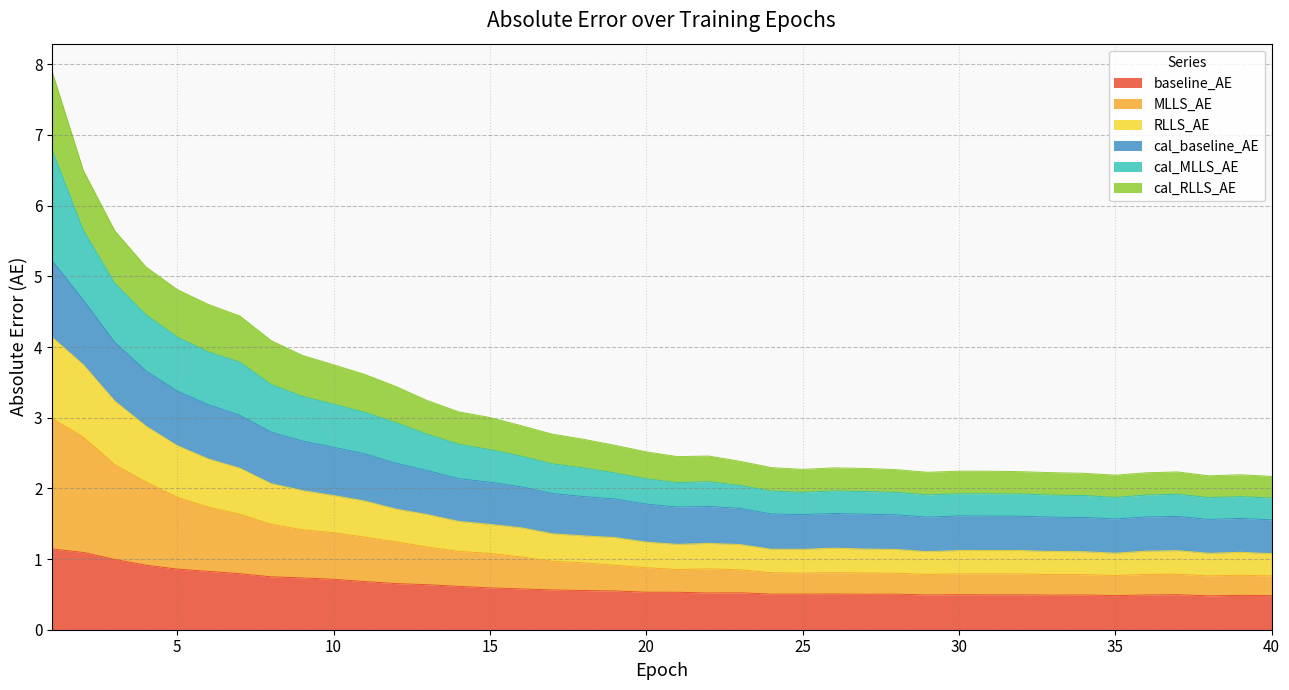

True or false: MLLS_AE and RLLS_AE cross at least once.

False